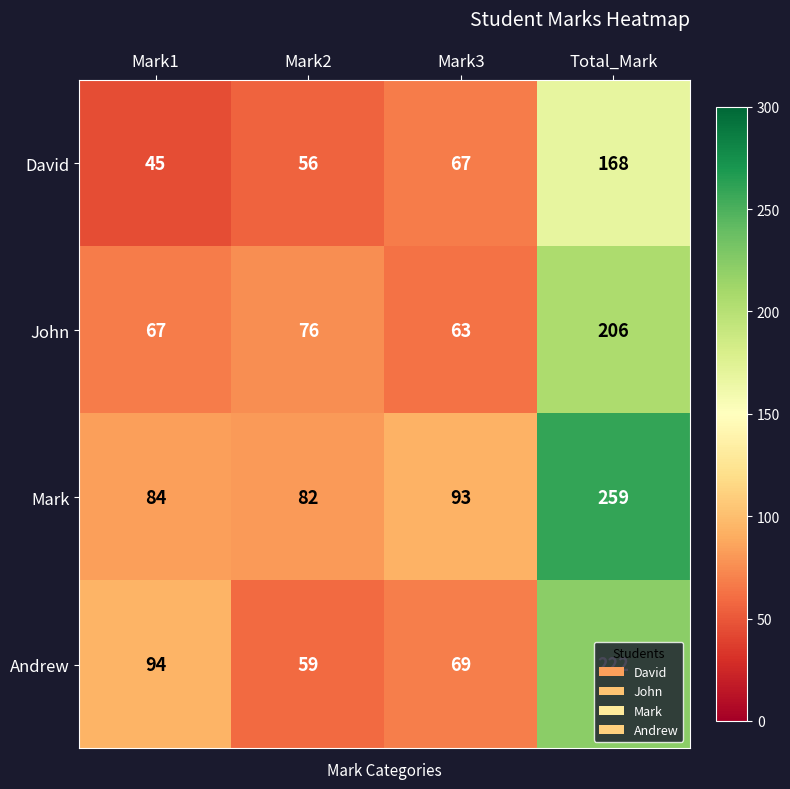

What is the smallest value displayed?

45